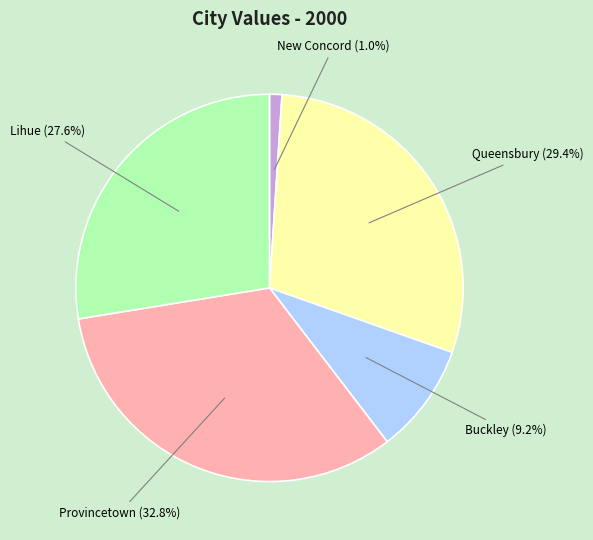

Does any single category account for the majority?

No